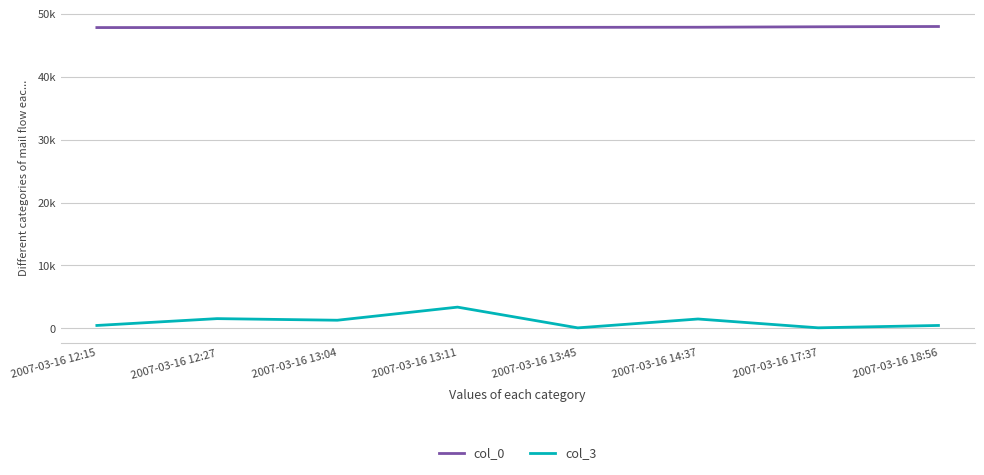

Which series changed the most between 2007-03-16 12:15 and 2007-03-16 12:27?

col_3